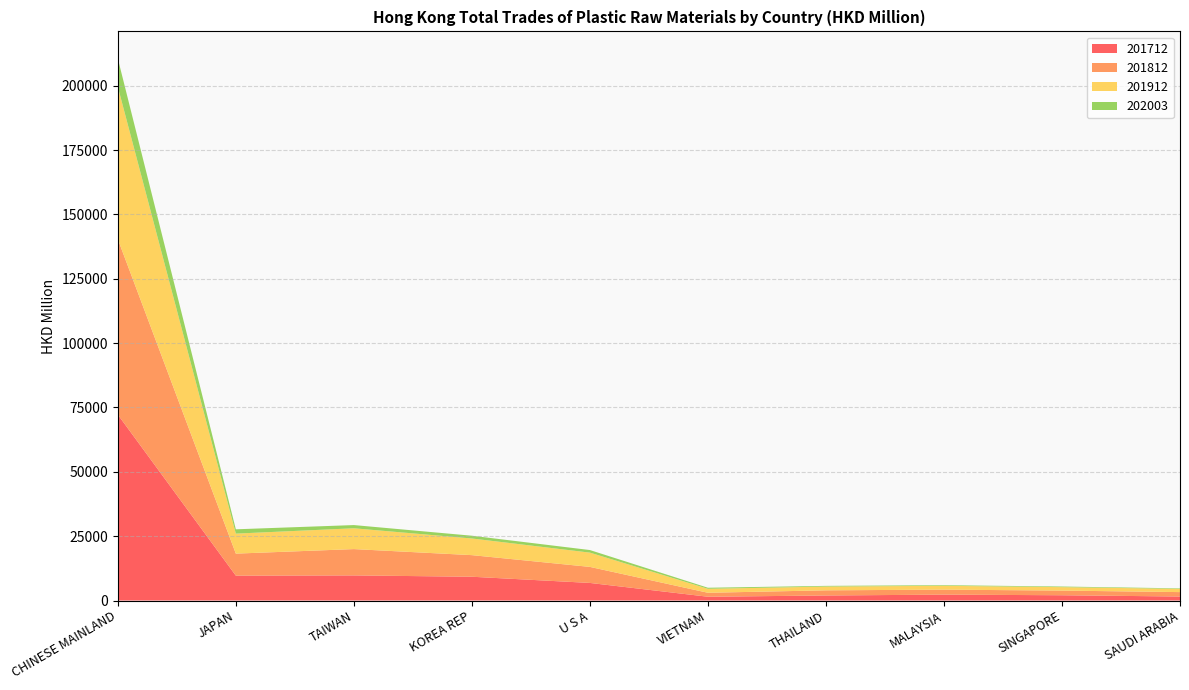

Reading left to right, transcribe all the data shown in this chart.

201712: 72209.0	9659.6	9755.3	9238.4	6832.5	1471.2	1958.1	2286.8	2048.9	1554.4
201812: 68156.9	8560.5	10221.2	8390.8	6228.5	1539.6	2001.2	1939.4	1810.5	1713.4
201912: 59191.0	7768.6	8085.9	6467.9	5545.7	1539.4	1467.5	1492.8	1340.0	1250.7
202003: 10996.0	1674.9	1248.6	1074.4	1000.1	414.1	262.3	243.0	235.5	207.1